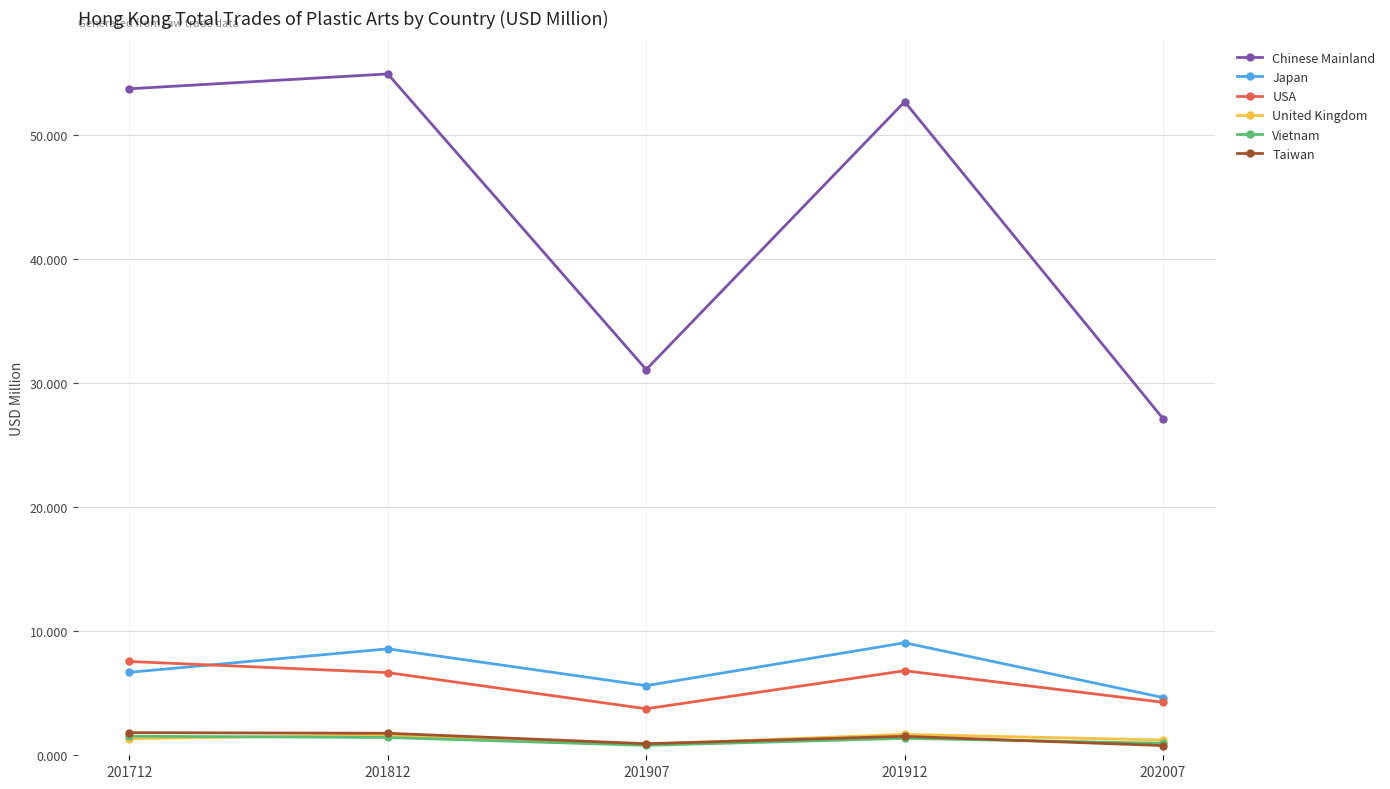

What is the total value across all series at 201712?

72.7